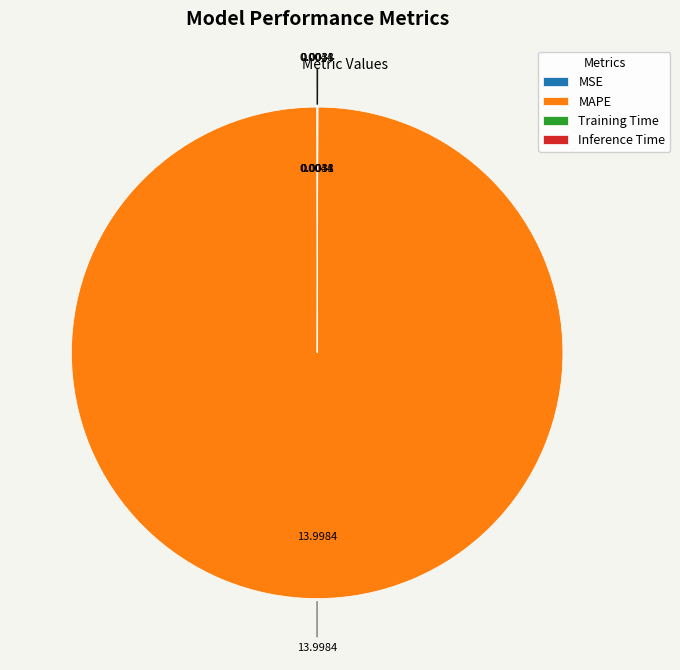

Which category accounts for the majority?

MAPE